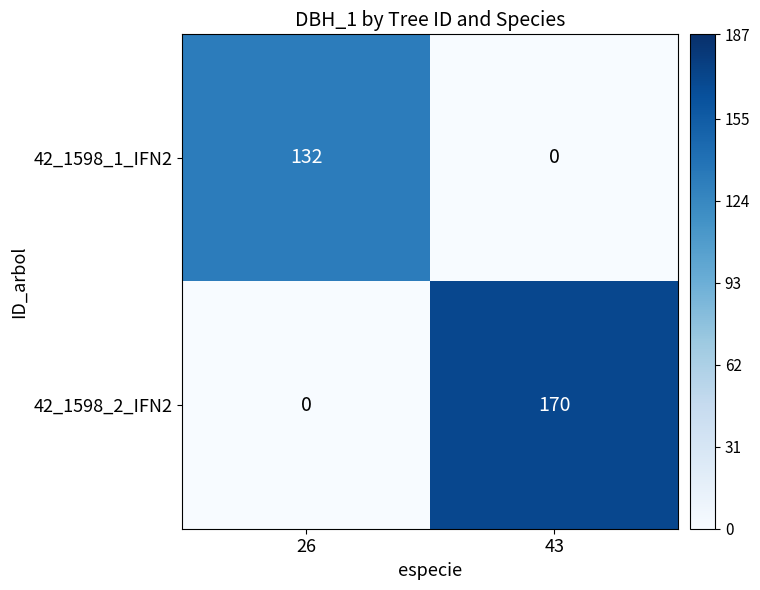

Between 26 and 43, which series saw the biggest shift?

42_1598_2_IFN2